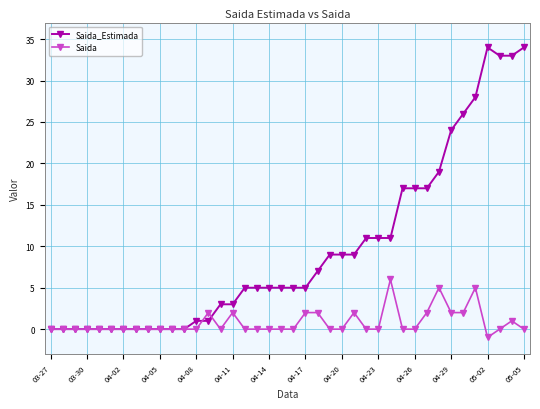

True or false: Saida has more than 2 interior local peaks.

True